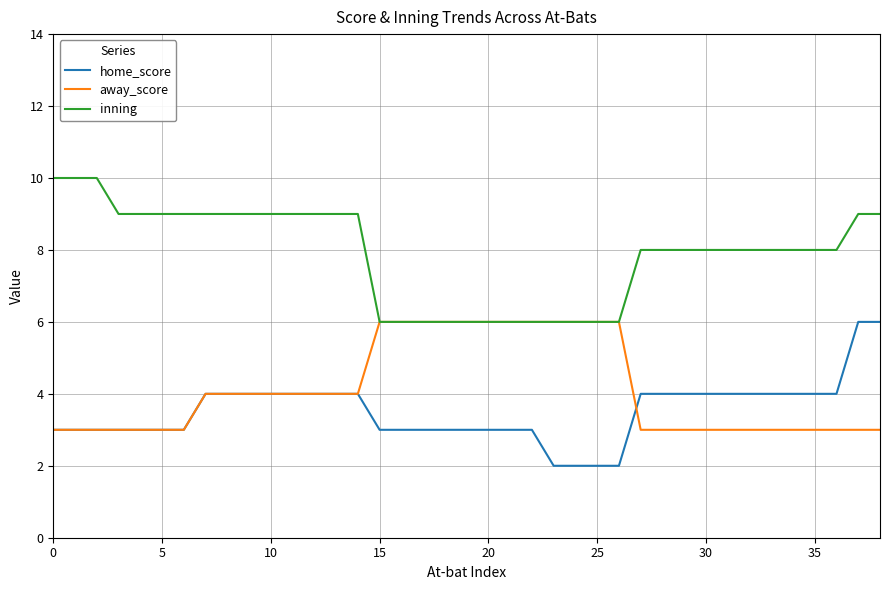

True or false: inning and home_score cross at least once.

False